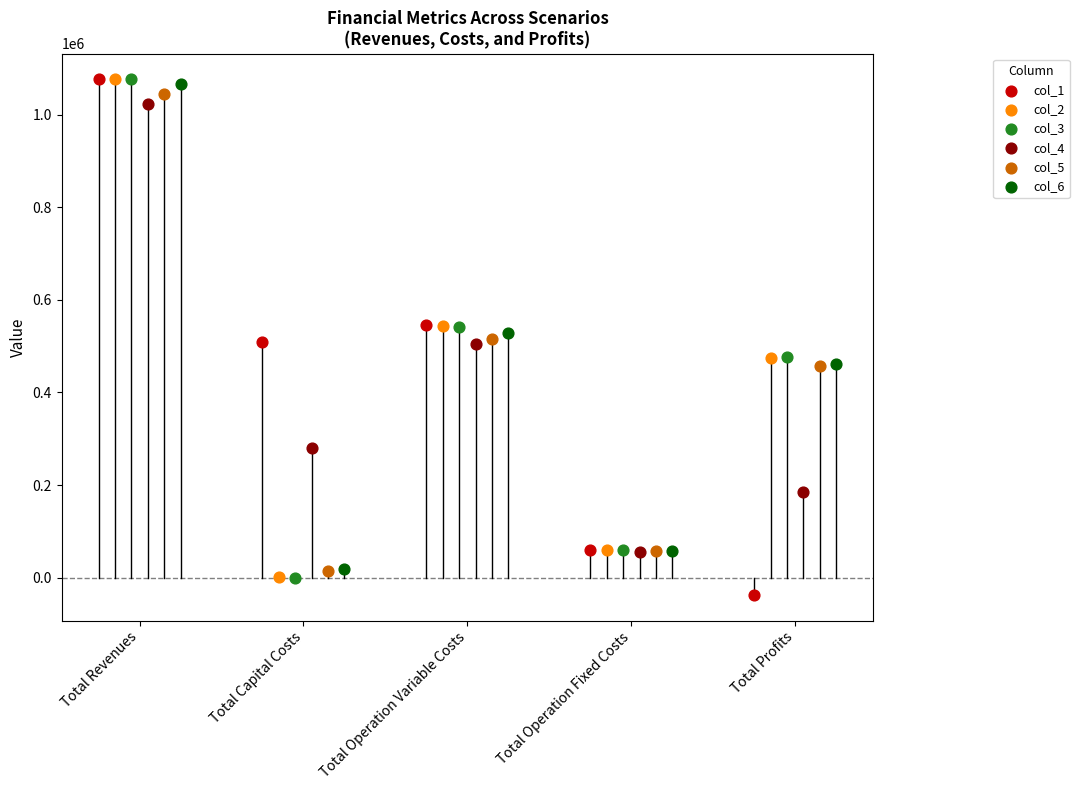

Which series contains the highest Y value?

col_3